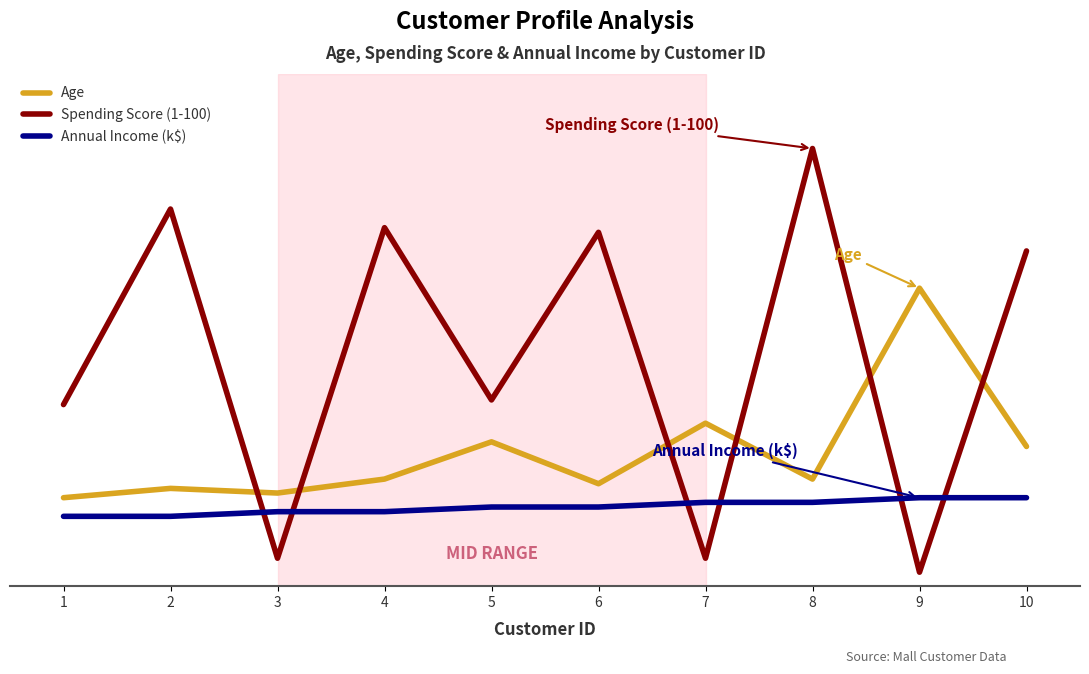

True or false: Age has a value of 9 at 1.

False